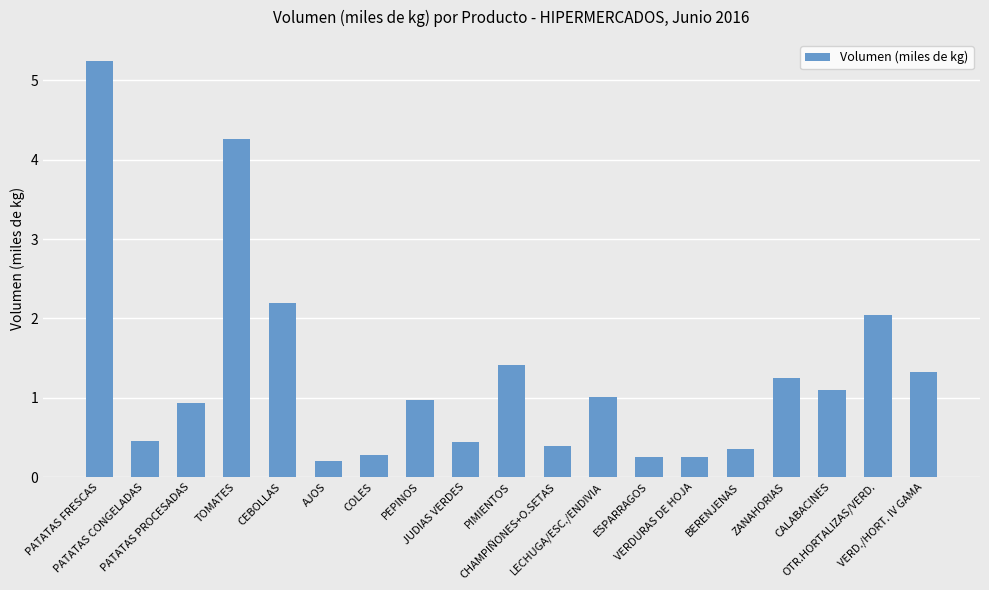

Between PIMIENTOS and ESPARRAGOS, which is larger?

PIMIENTOS